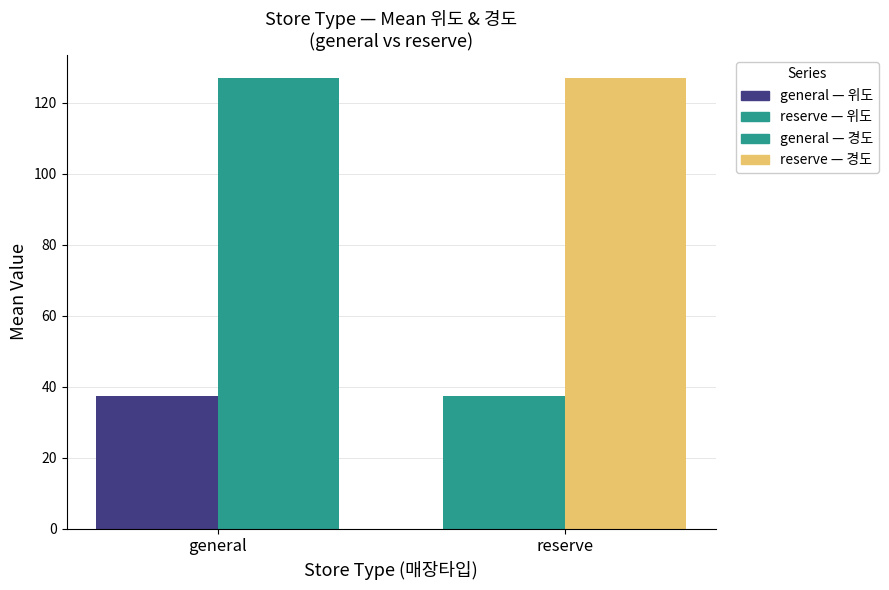

How many distinct data groups are displayed?

2